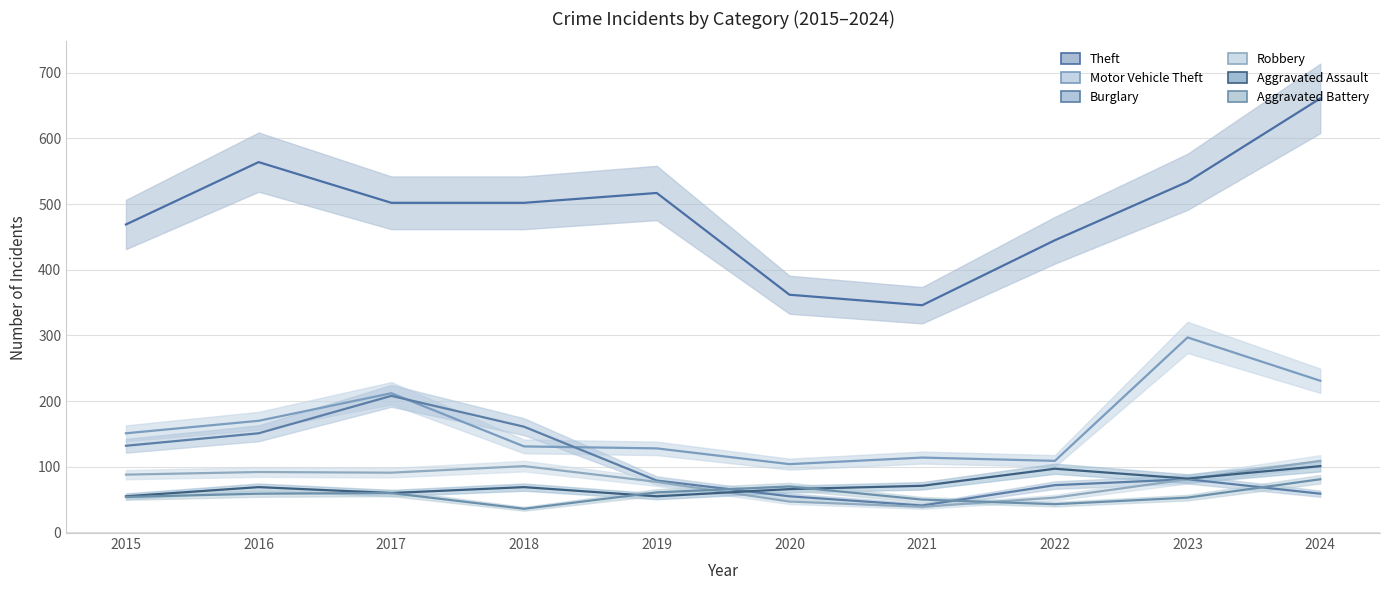

What is the total value across all series at 2023?

1128